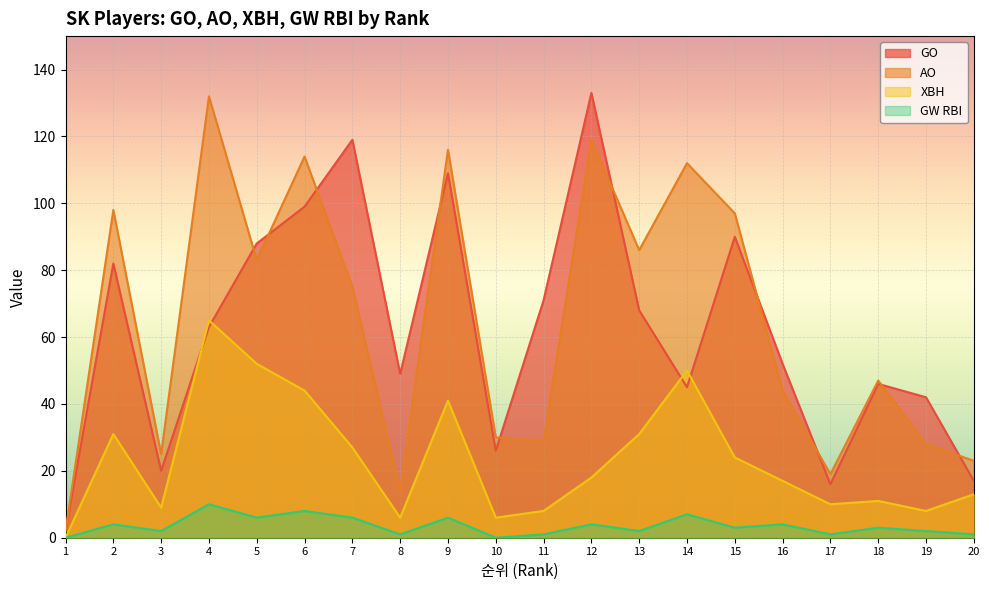

True or false: GW RBI and XBH cross at least once.

False